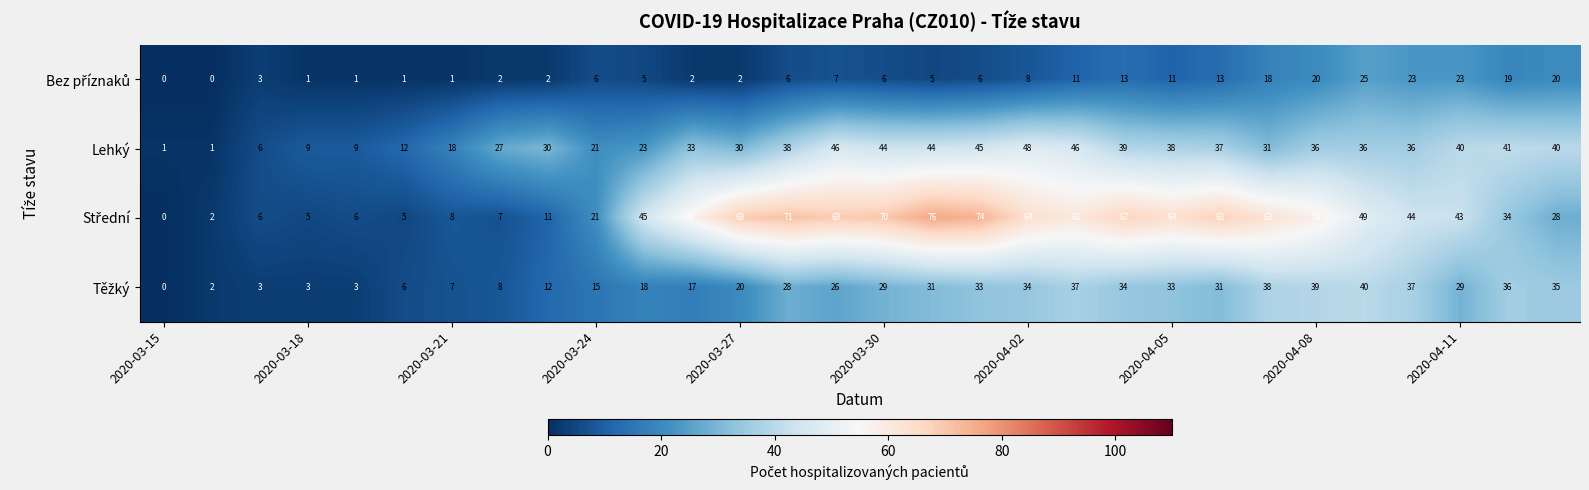

What is the difference between the maximum and minimum values in the Lehký series?

47